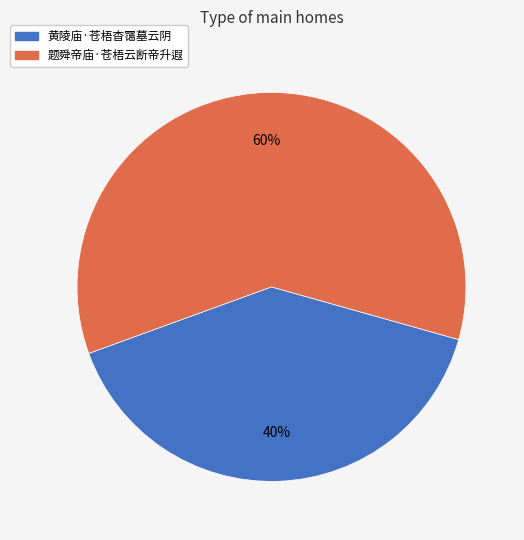

Rank the categories by value from lowest to highest.

黄陵庙·苍梧杳霭墓云阴, 题舜帝庙·苍梧云断帝升遐